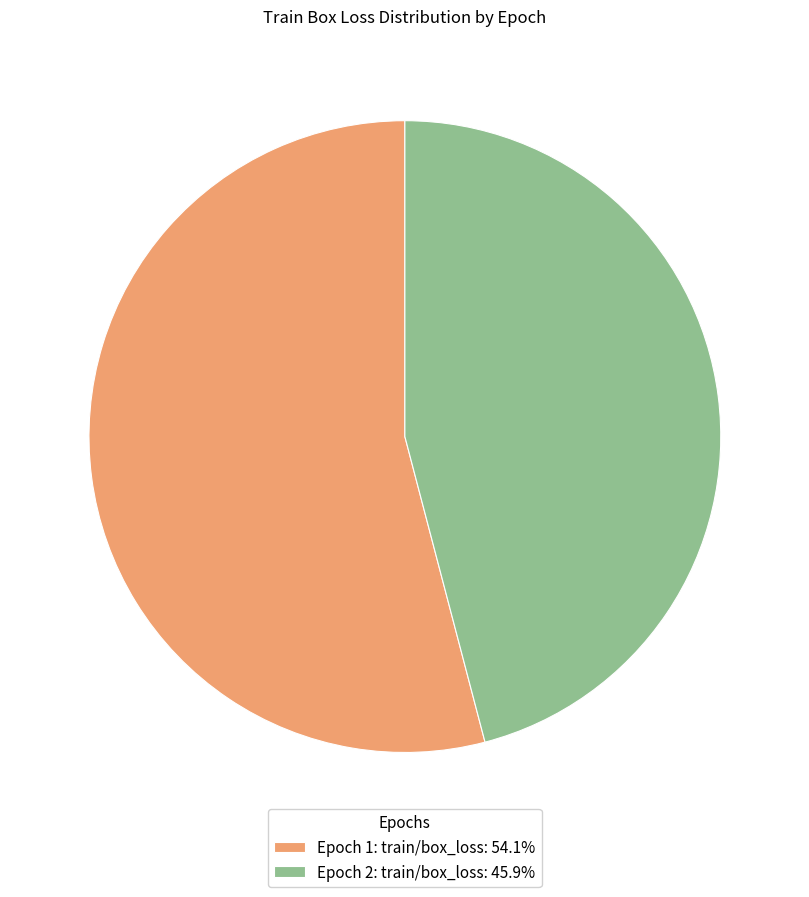

Which has a higher value, Epoch 2: train/box_loss or Epoch 1: train/box_loss?

Epoch 1: train/box_loss